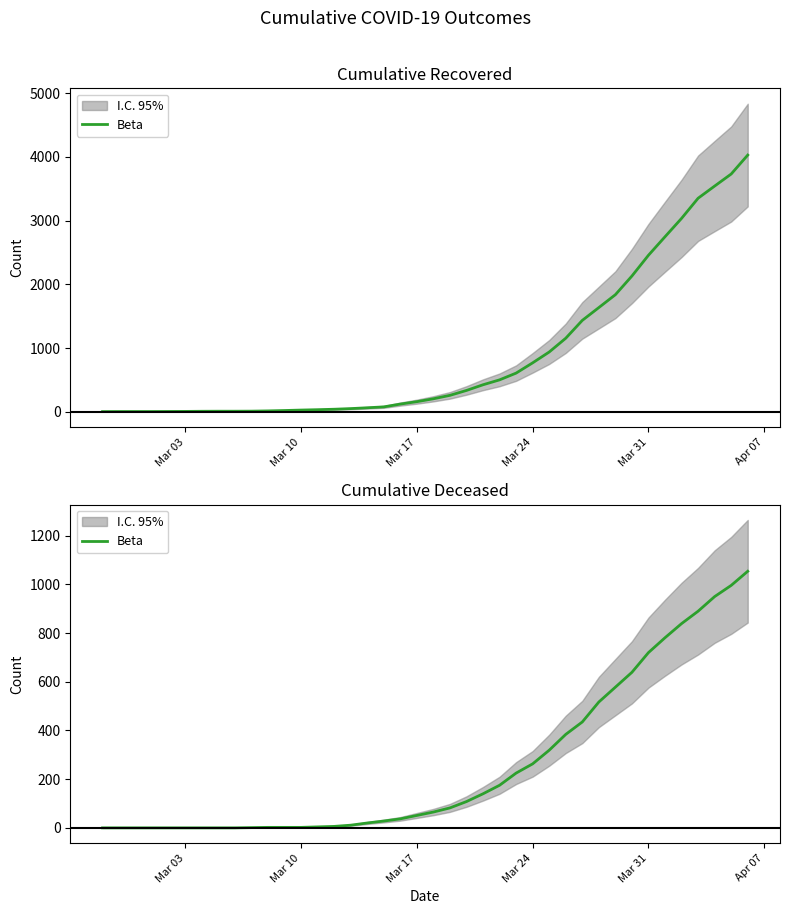

What is the label of the 3rd point from the left?

Mar 17